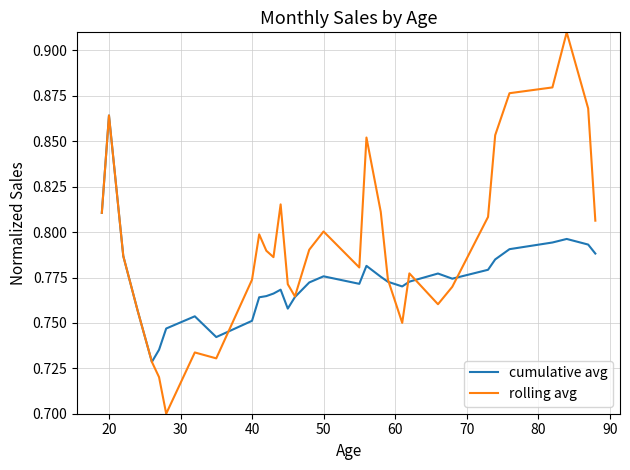

Which series has the largest range (max minus min)?

rolling avg